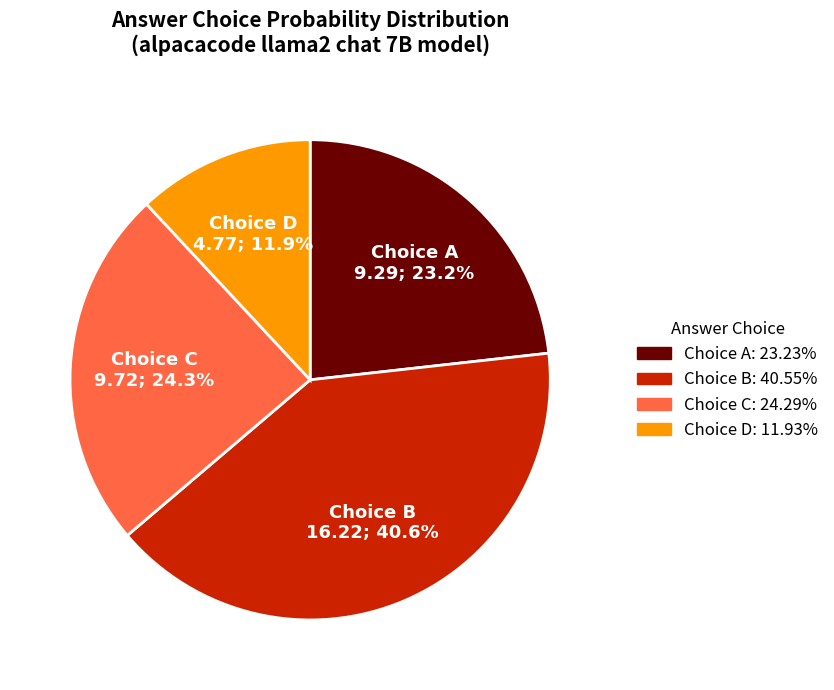

Does any single category account for the majority?

No